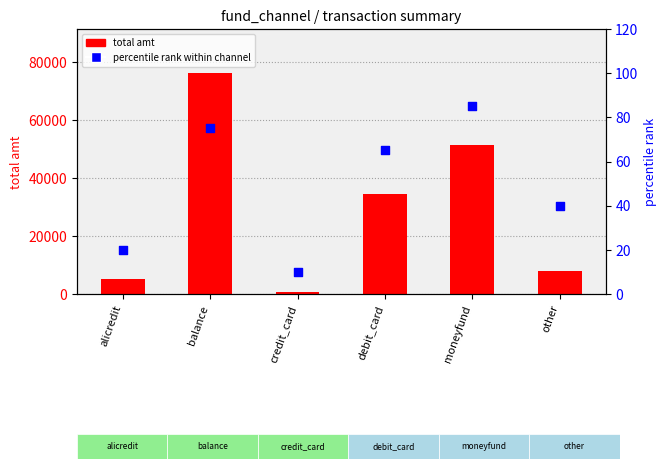

Which series contains the highest Y value?

total amt